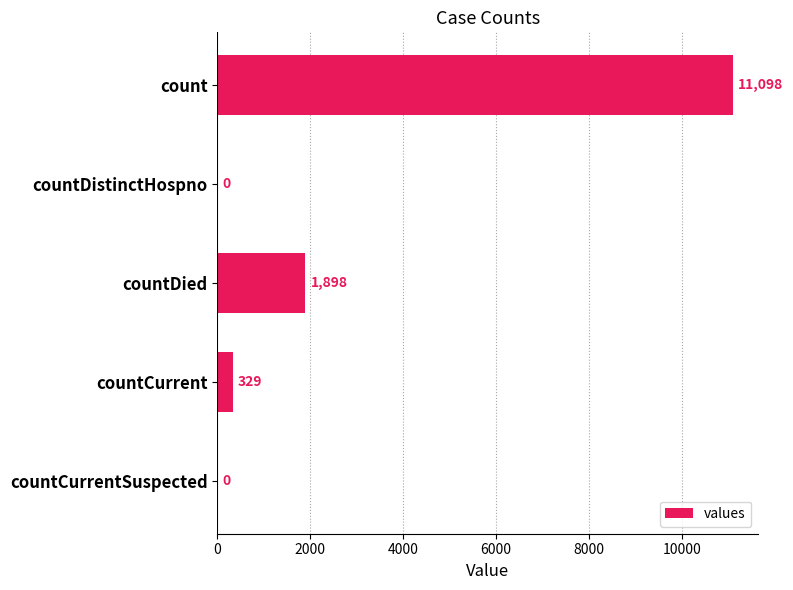

Where is the data nearest to the value 5549?

countDied